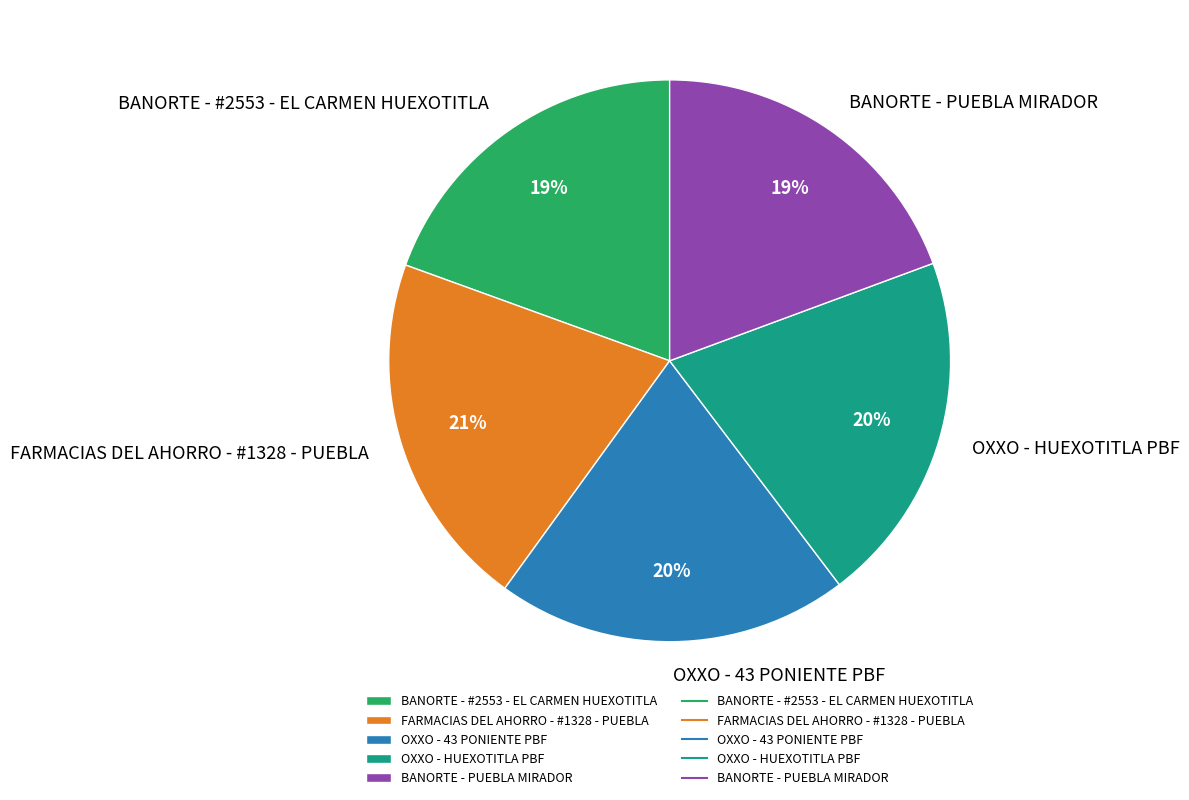

To the nearest percent, what portion does OXXO - 43 PONIENTE PBF represent?

20%